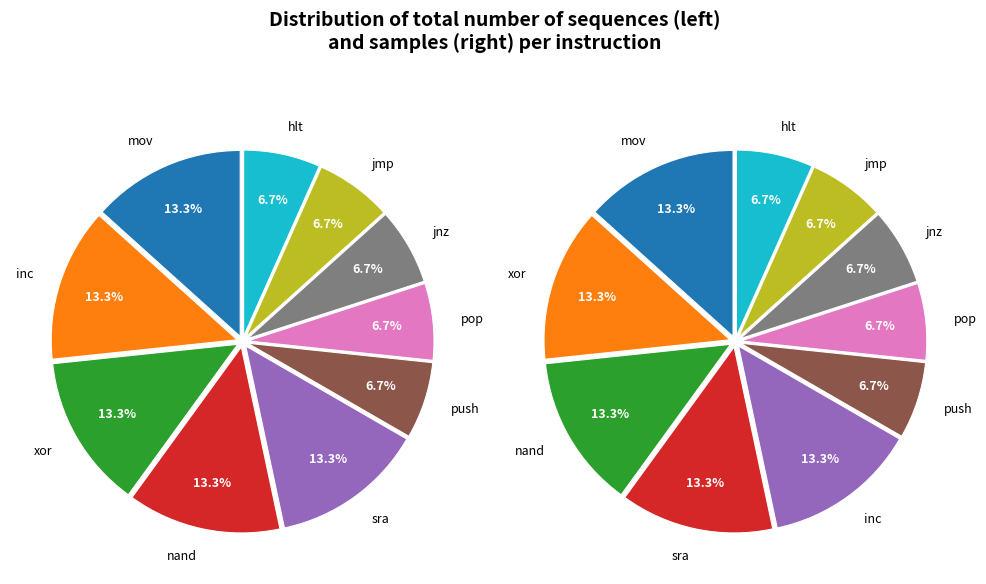

Which slice is the largest?

mov